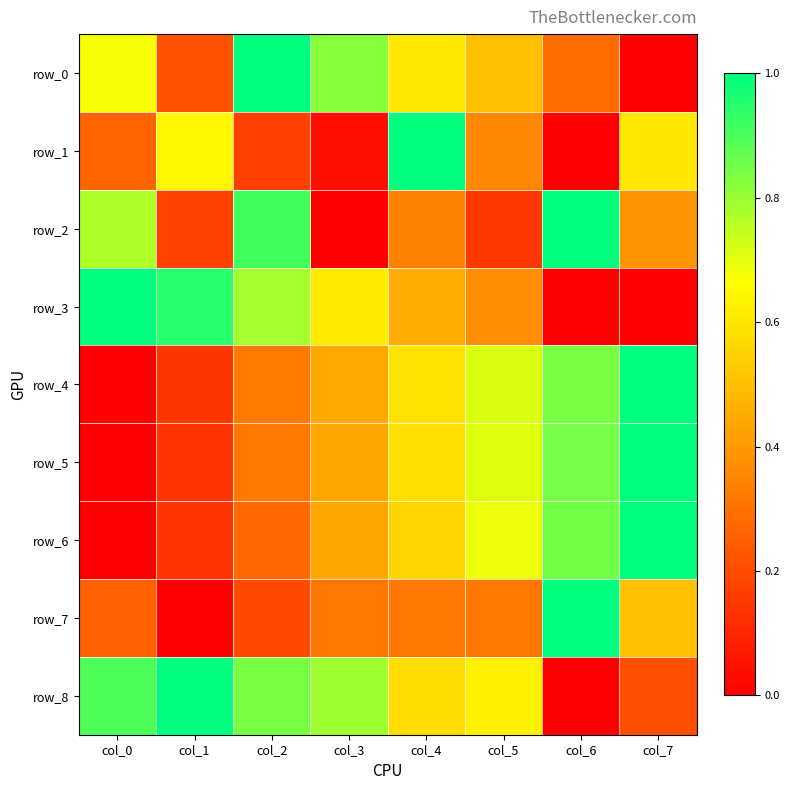

At which category does the chart reach its minimum across all series?

col_7